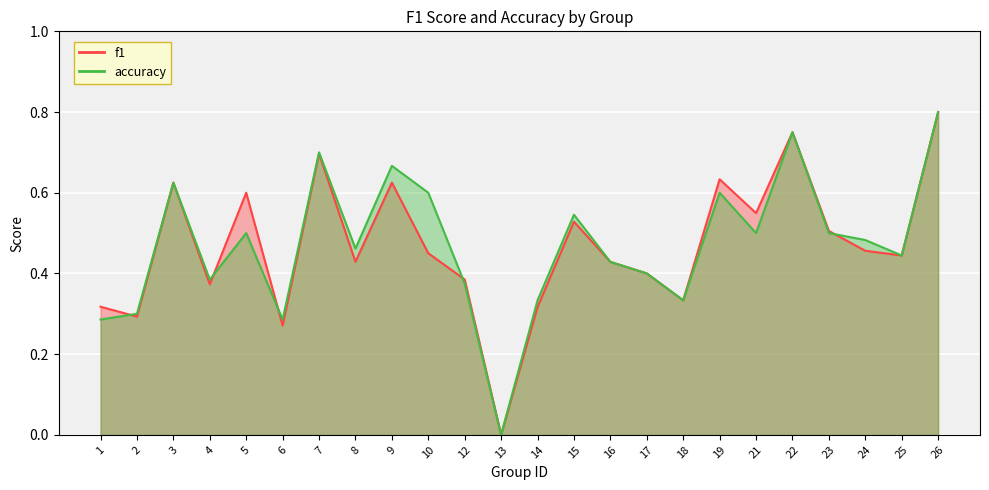

What is the average value of the accuracy series?

0.5